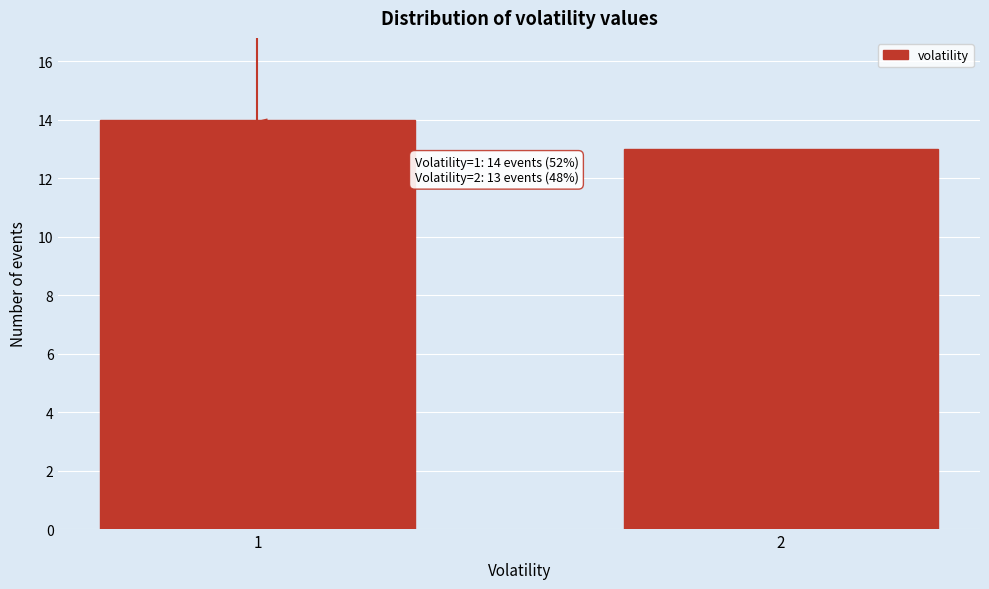

Reading left to right, transcribe all the data shown in this chart.

1=14	2=13